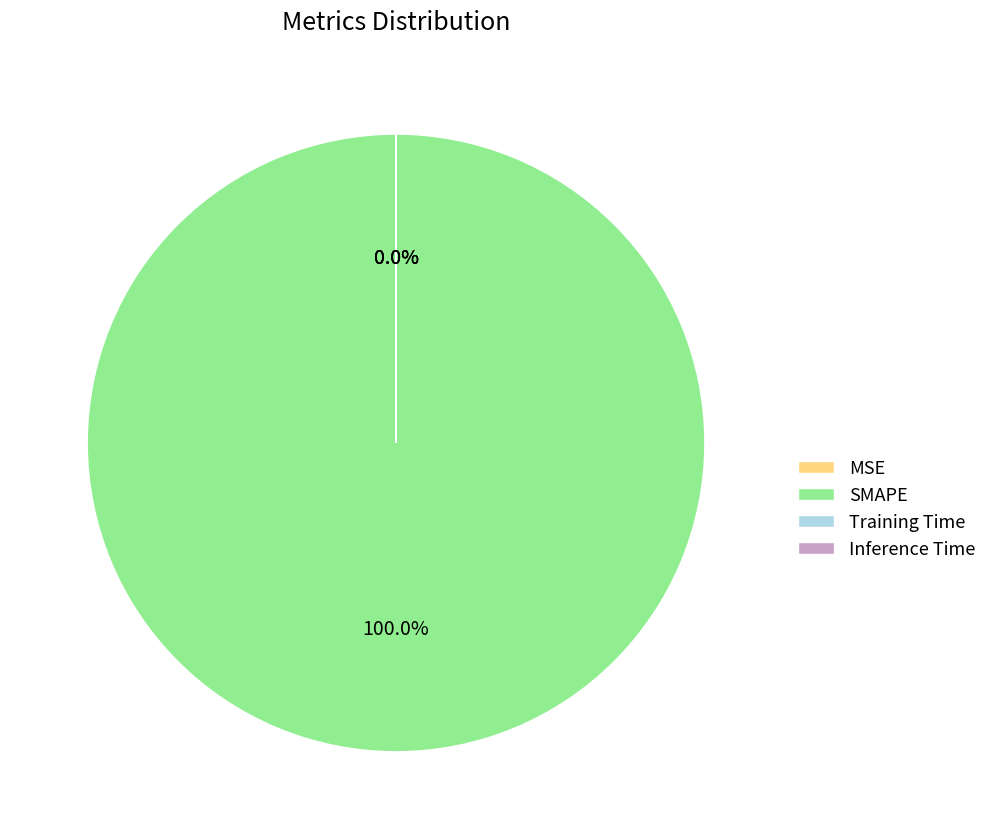

True or false: Inference Time accounts for 1% of the total.

False